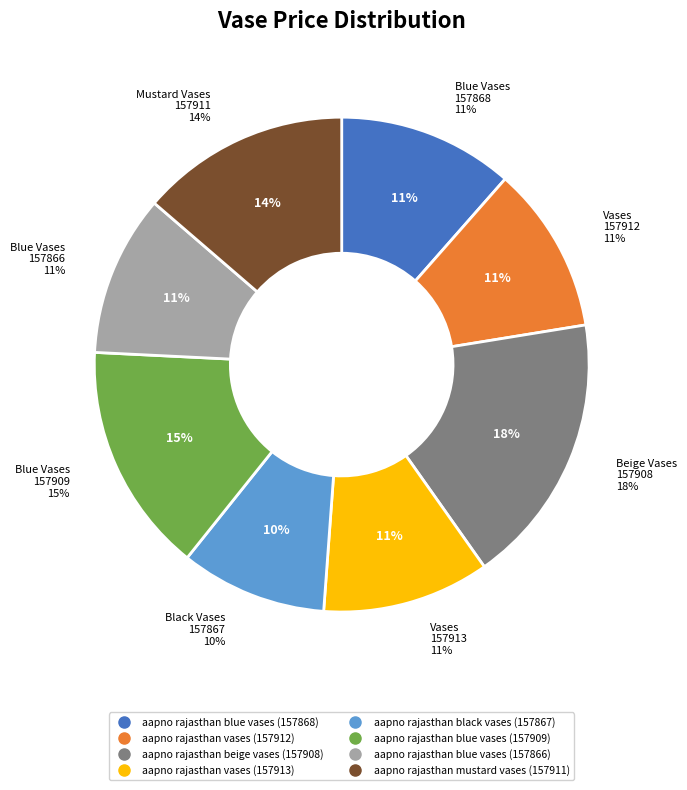

What is the change in value from aapno rajasthan vases (157912) to aapno rajasthan mustard vases (157911)?

+200